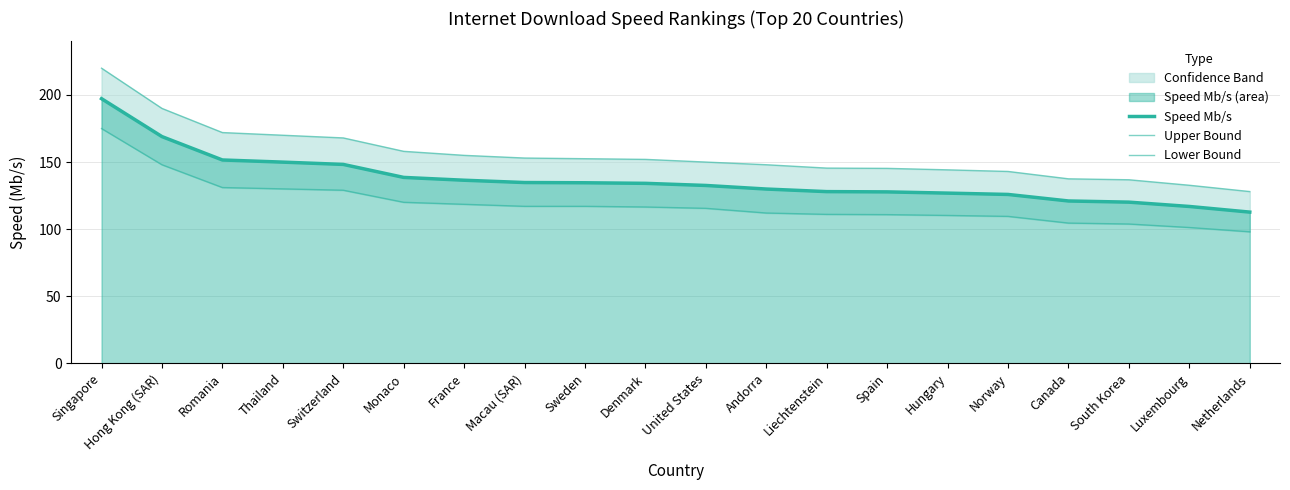

What is the label of the 10th point from the right?

United States